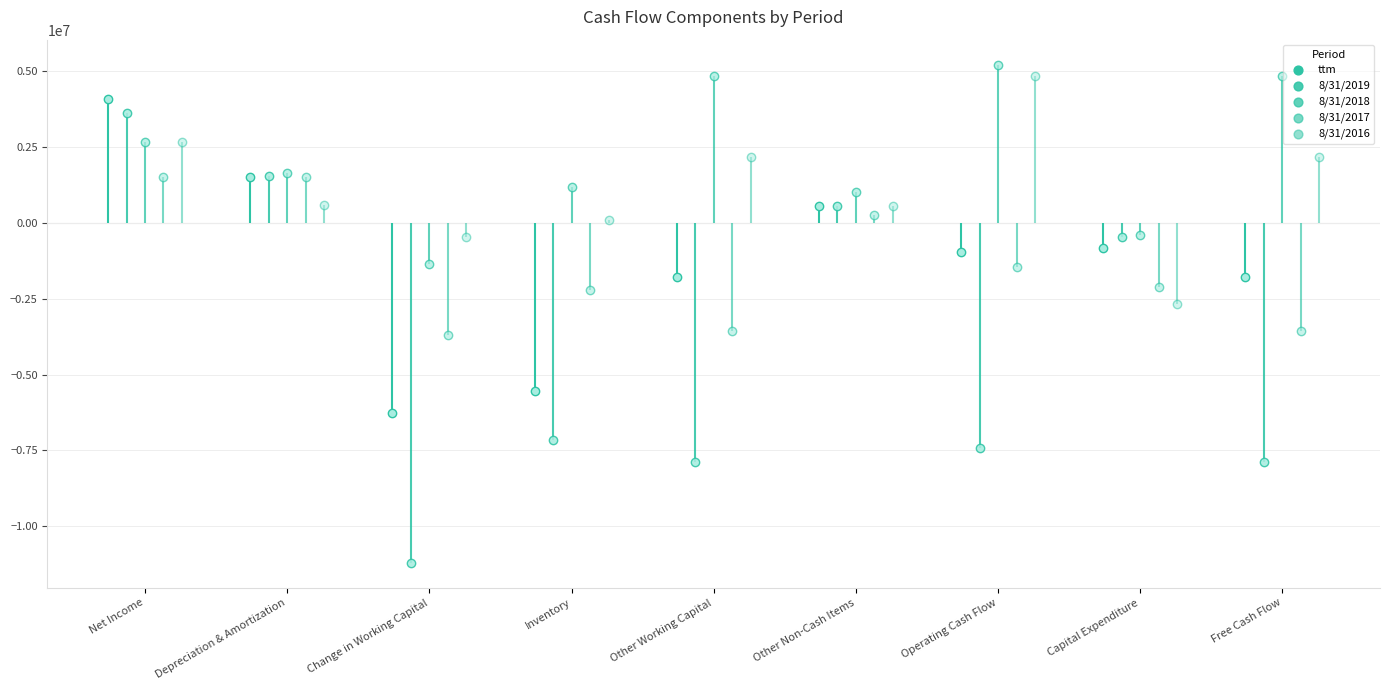

Which series has the largest total across all categories?

8/31/2018